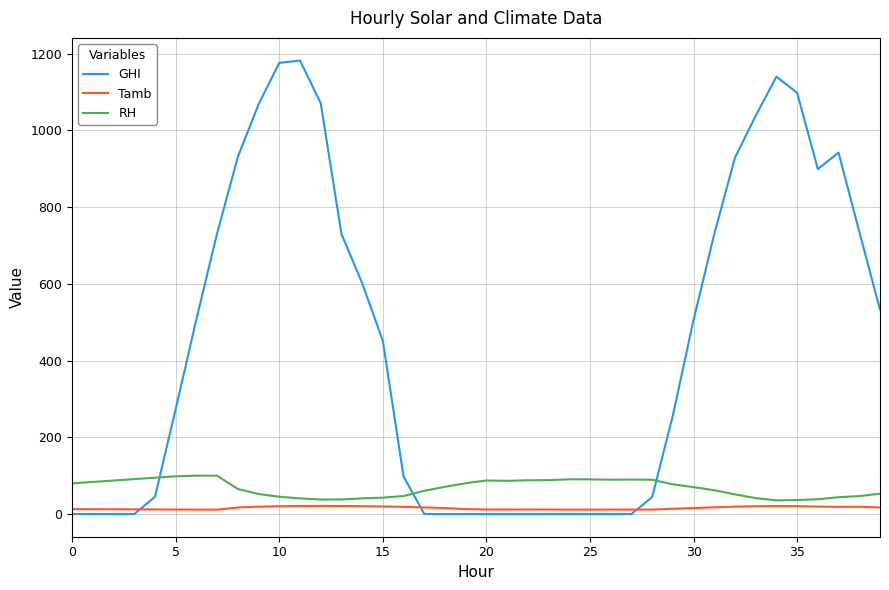

Which series has the largest total across all categories?

GHI